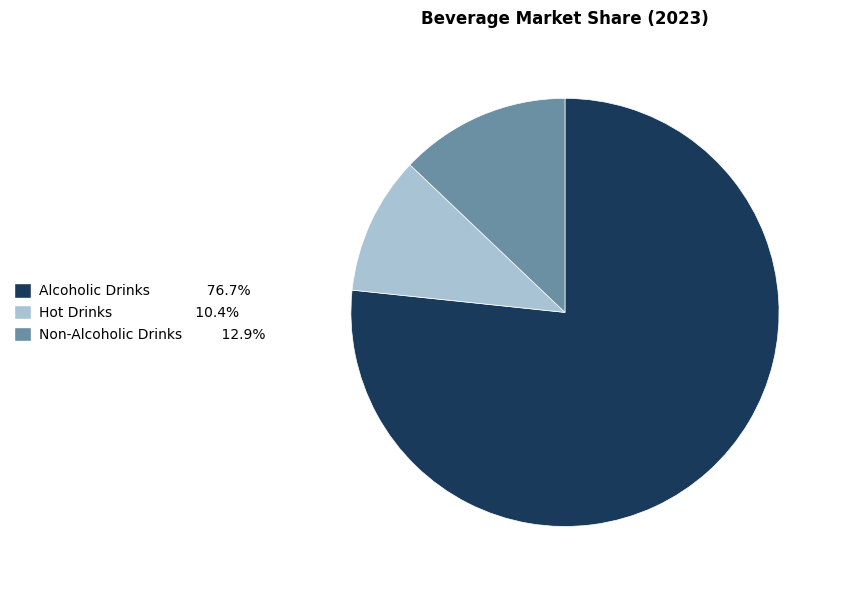

Is the sum of Non-Alcoholic Drinks and Hot Drinks greater than half?

No